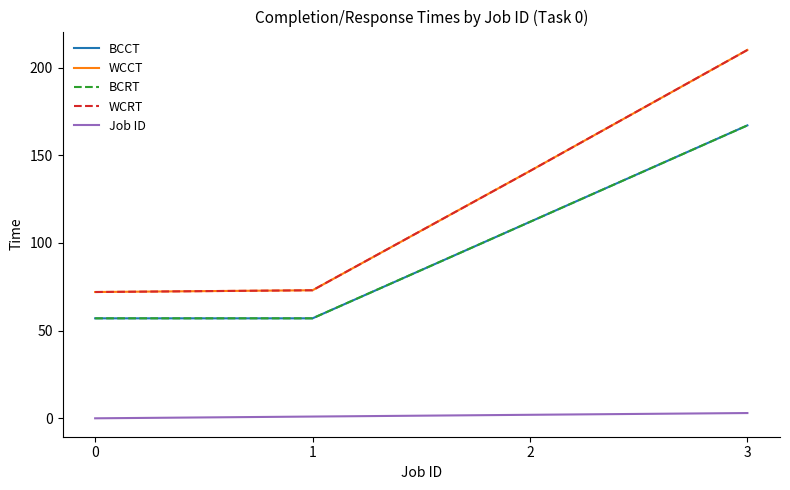

Is this an area chart (filled region under the line)?

No